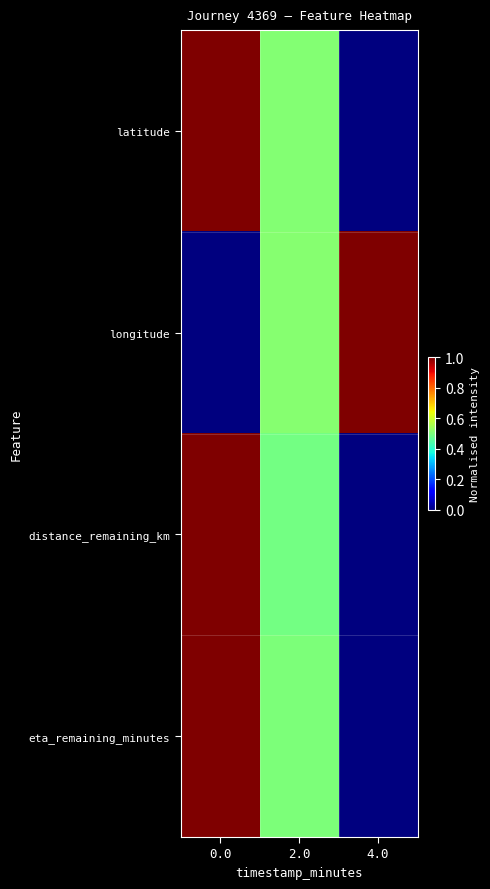

Between 2.0 and 4.0, which series saw the biggest shift?

latitude